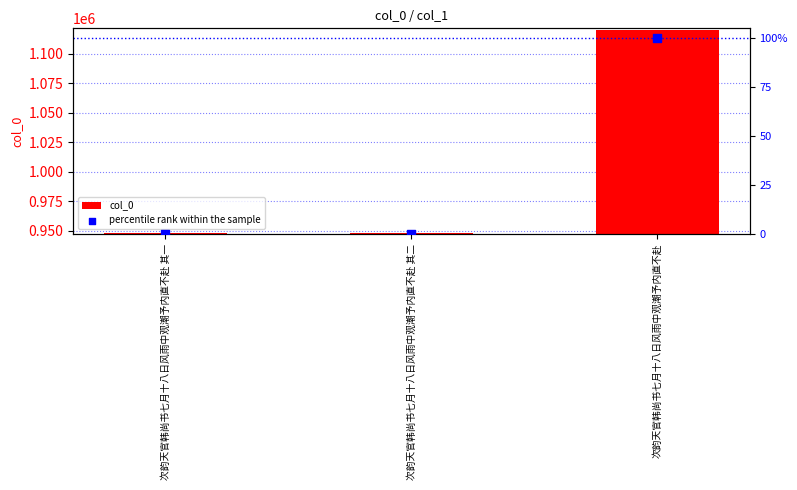

At which category is the sum across all series the highest?

次韵天官韩尚书七月十八日风雨中观潮予内直不赴